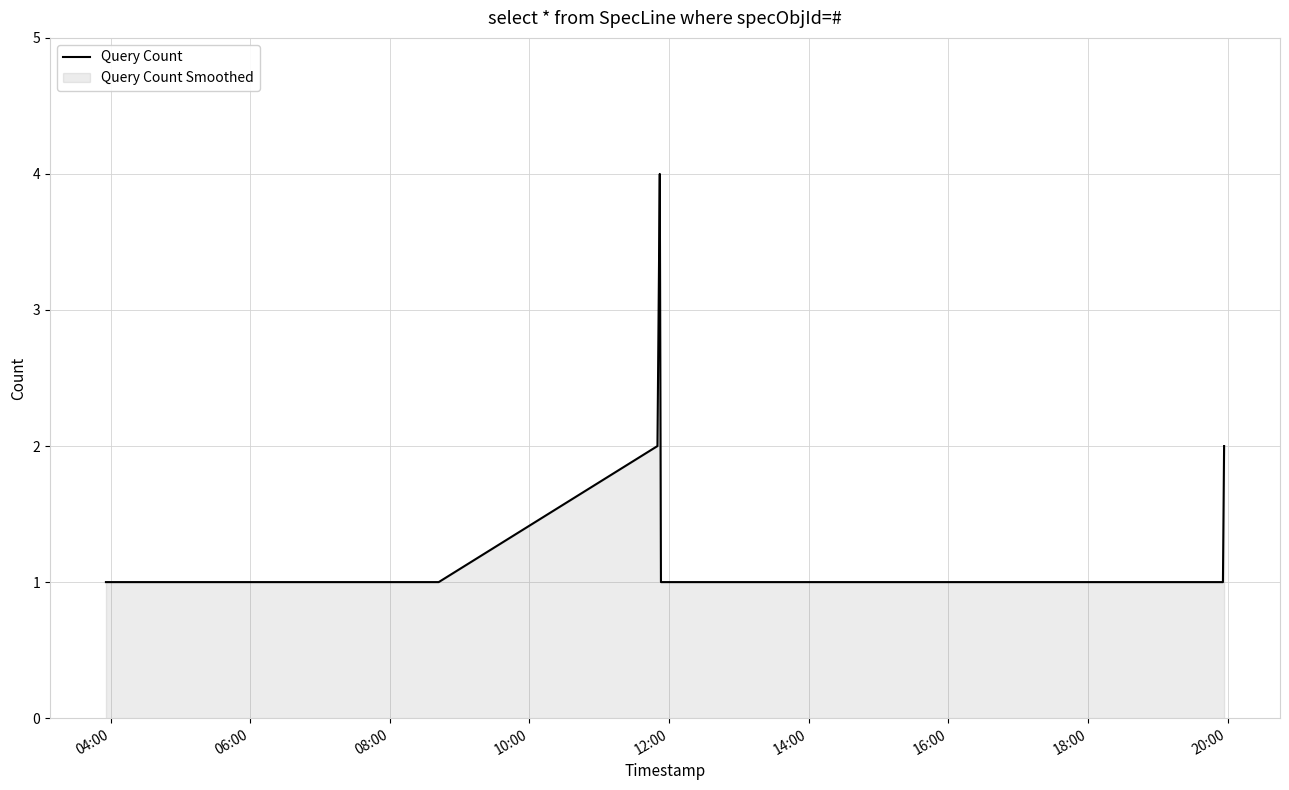

What is the maximum value shown in the chart?

4